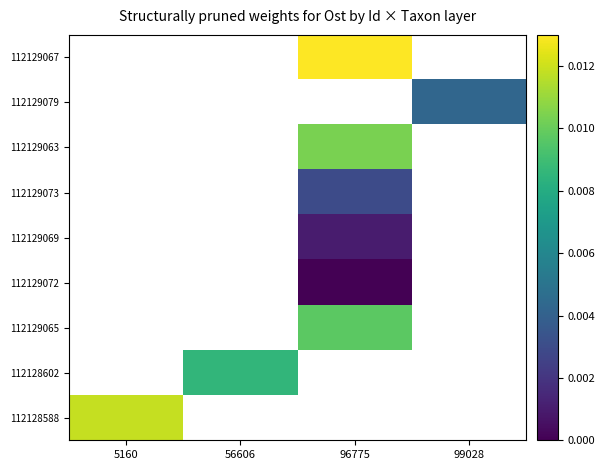

The value of 112129073 at 96775 is 0.0. True or false?

True